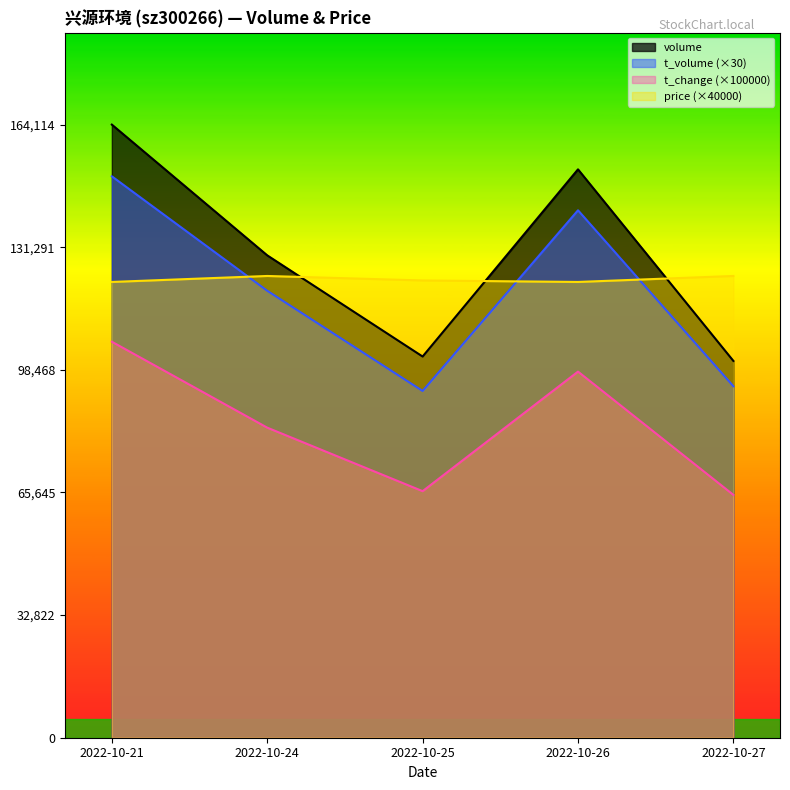

At how many categories does at least one series exceed 90878?

5